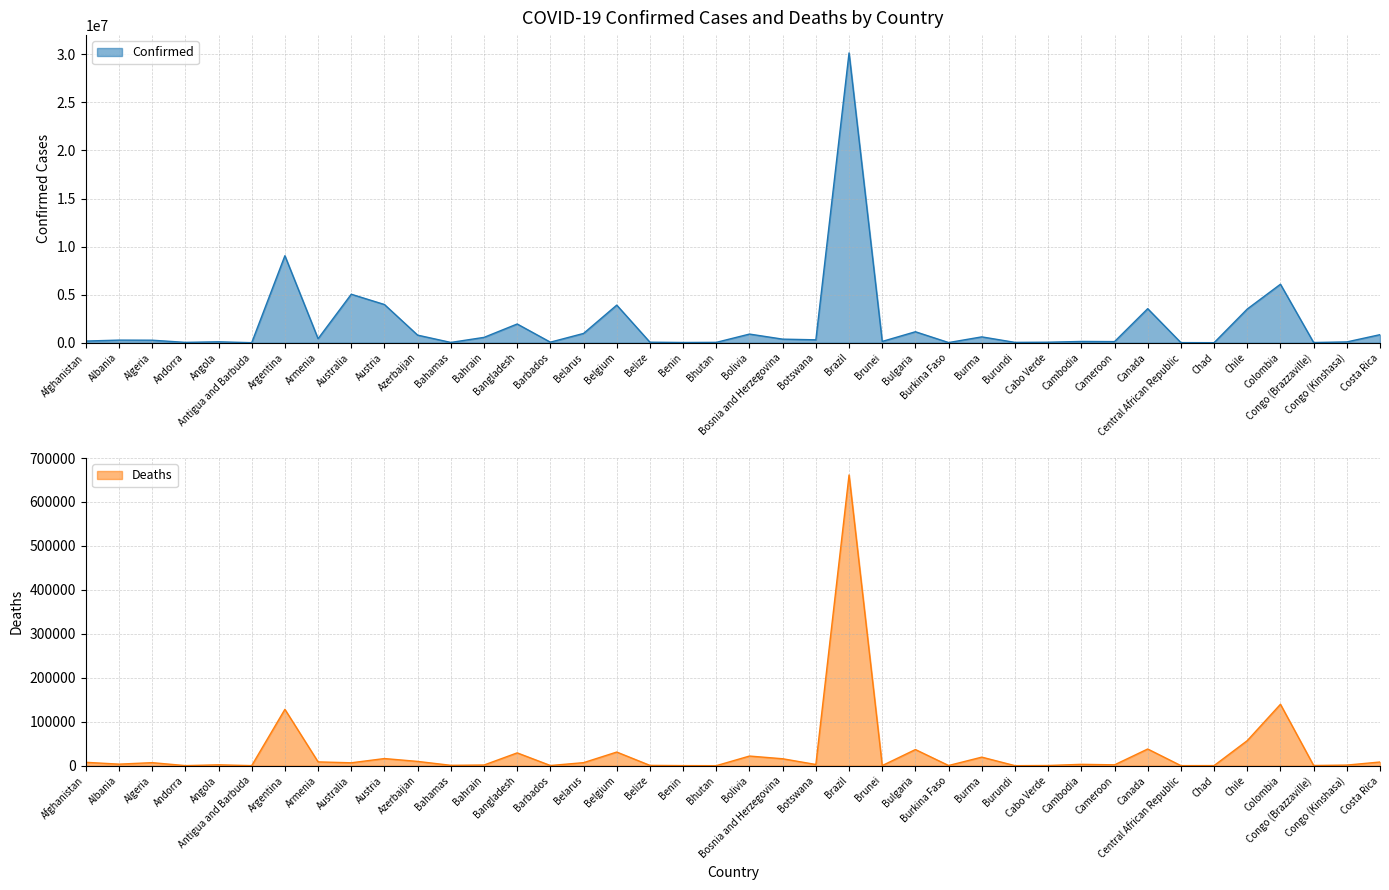

In Confirmed, how many points are lower than both neighbors (excluding endpoints)?

13